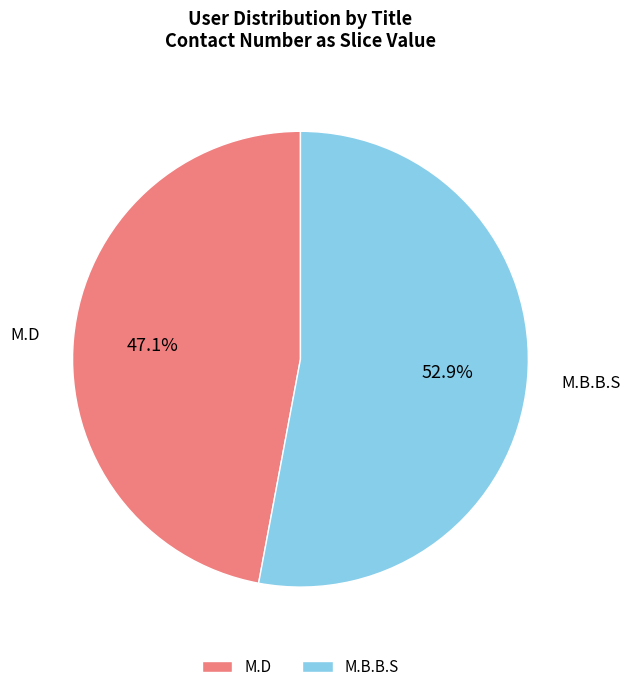

Which category has the smallest portion of the pie?

M.D